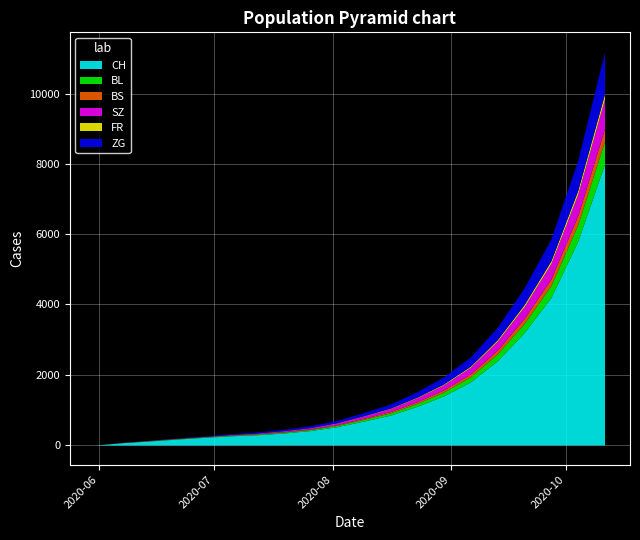

Count the number of data series in this chart.

6